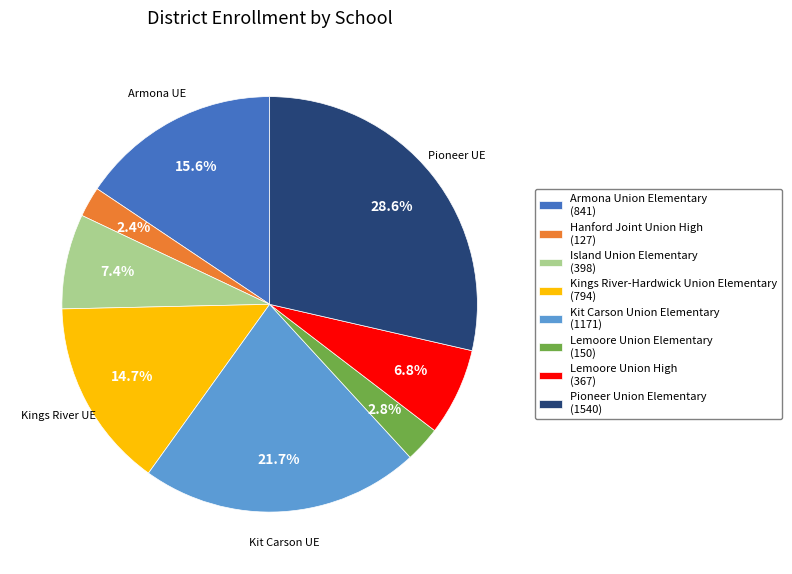

The Island Union Elementary slice represents 7% of the pie. True or false?

True